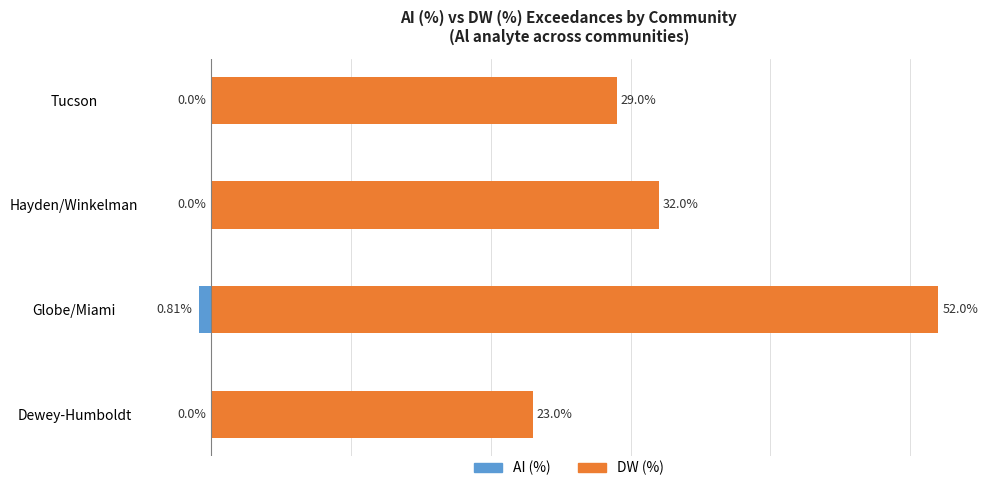

Does the chart contain any negative values?

Yes